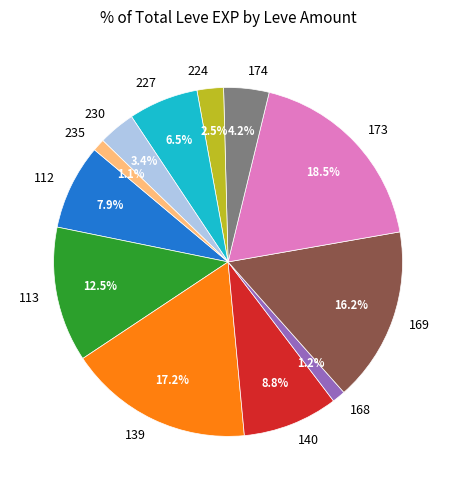

What percentage is NOT represented by 112?

92.1%